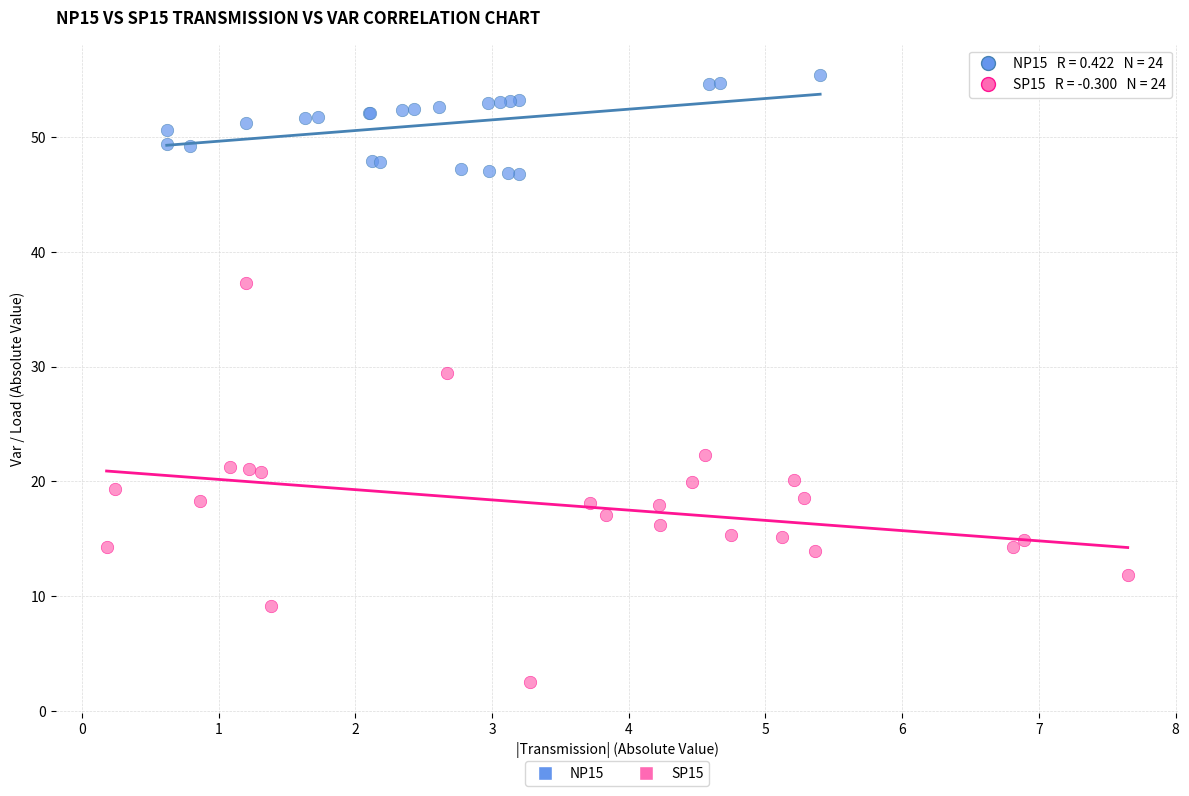

Which series contains the highest Y value?

NP15